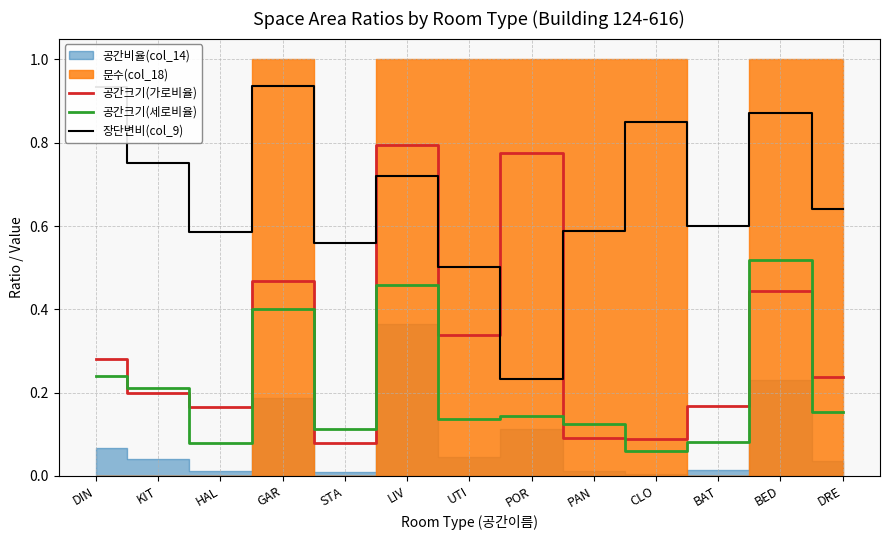

Which category has the lowest value across all series?

CLO